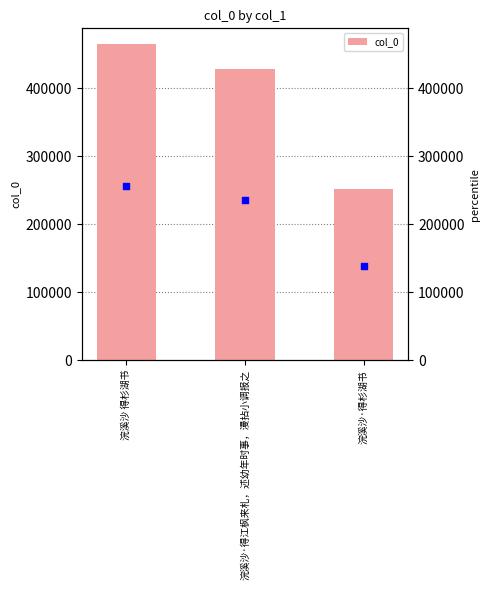

Between 浣溪沙·得杉湖书 and 浣溪沙 得杉湖书, which is larger?

浣溪沙 得杉湖书